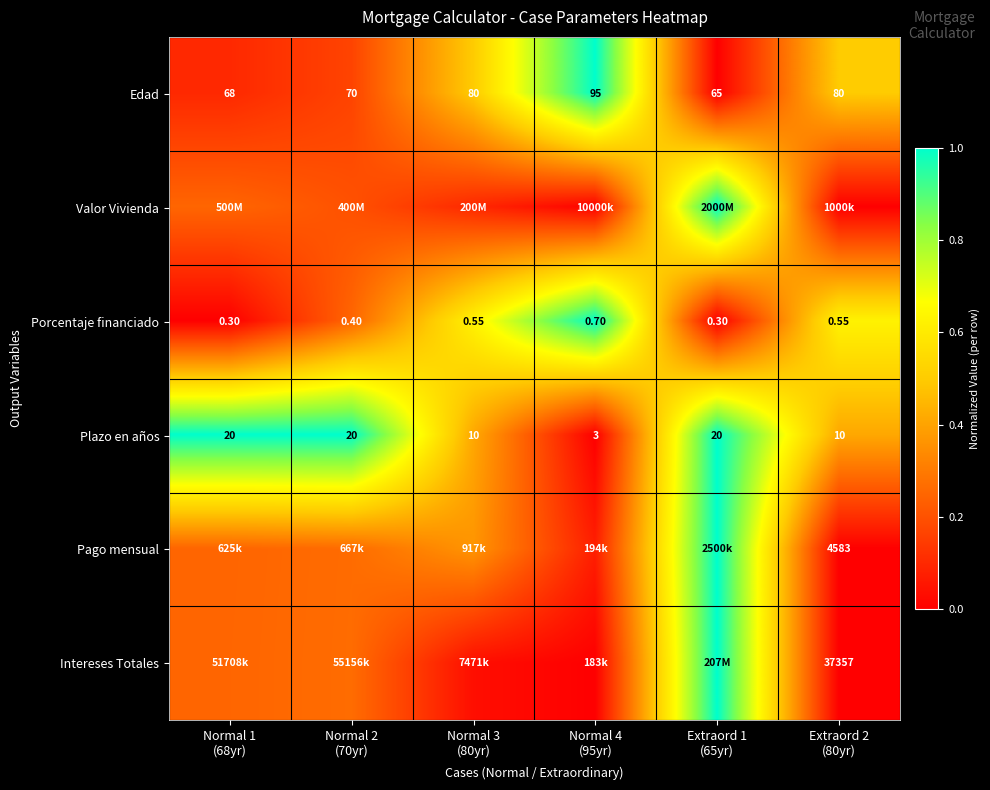

At which category is the sum across all series the highest?

Extraord 1
(65yr)